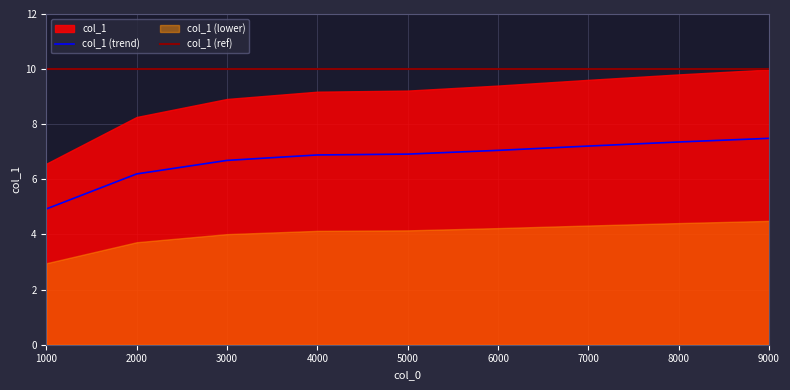

The chart shows a value of 6.9 at 5000. True or false?

True